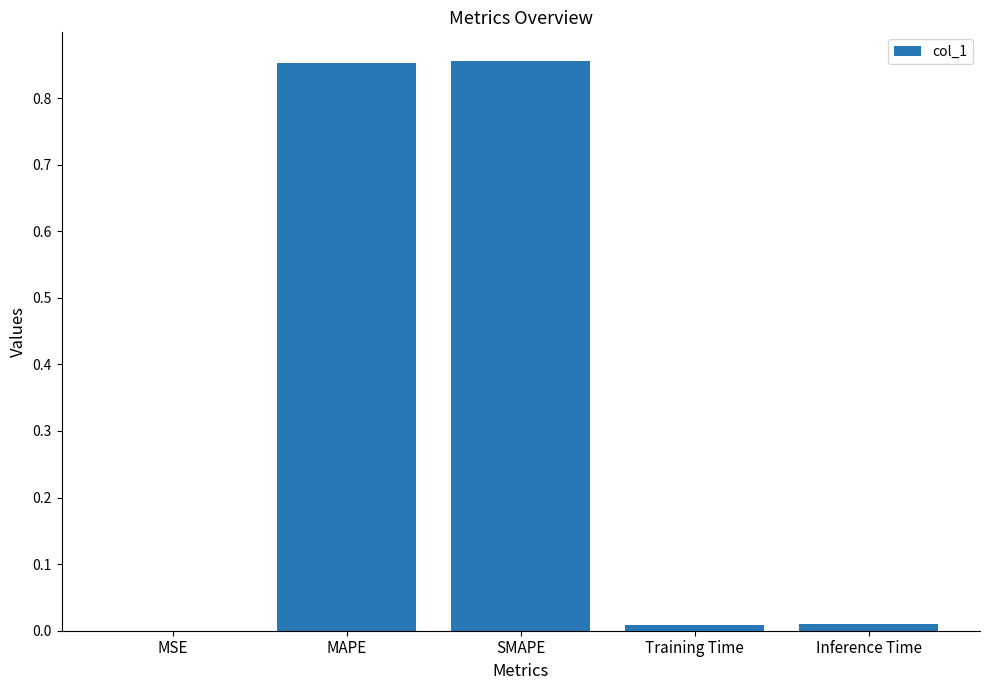

What is the sum of all values?

1.7